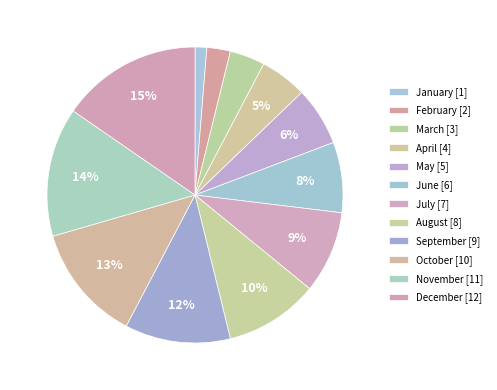

How many slices are in this pie chart?

12